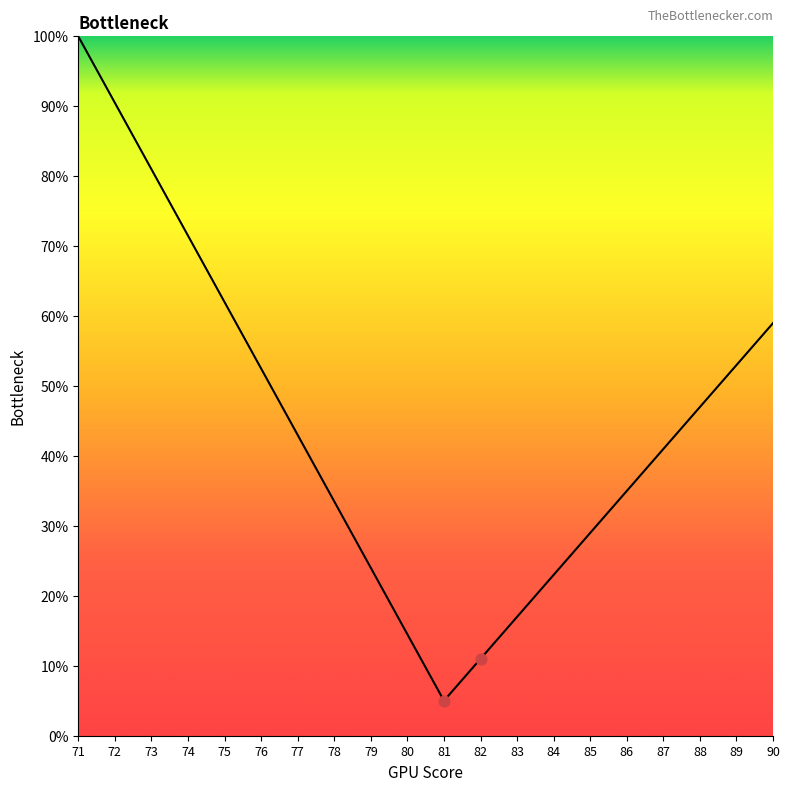

Which has a higher value, 84 or 77?

77